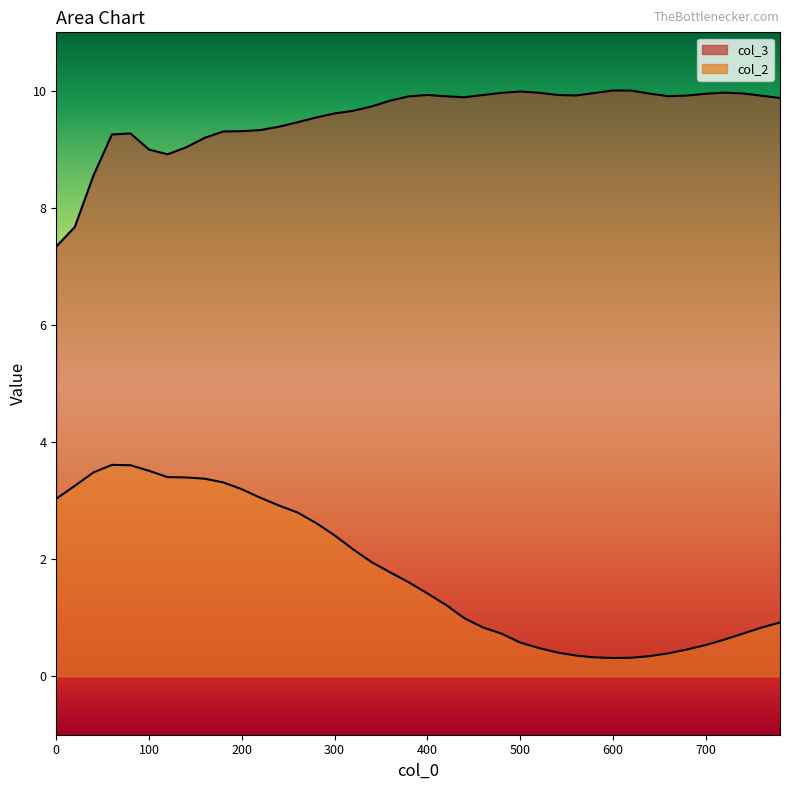

Reading left to right, extract all data points from this chart.

col_2: 3.0	3.3	3.5	3.6	3.6	3.5	3.4	3.4	3.4	3.3	3.2	3.0	2.9	2.8	2.6	2.4	2.2	1.9	1.8	1.6	1.4	1.2	1.0	0.8	0.7	0.6	0.5	0.4	0.4	0.3	0.3	0.3	0.3	0.4	0.5	0.5	0.6	0.7	0.8	0.9
col_3: 7.3	7.7	8.6	9.3	9.3	9.0	8.9	9.0	9.2	9.3	9.3	9.3	9.4	9.5	9.5	9.6	9.7	9.7	9.8	9.9	9.9	9.9	9.9	9.9	10.0	10.0	10.0	9.9	9.9	10.0	10.0	10.0	10.0	9.9	9.9	10.0	10.0	10.0	9.9	9.9